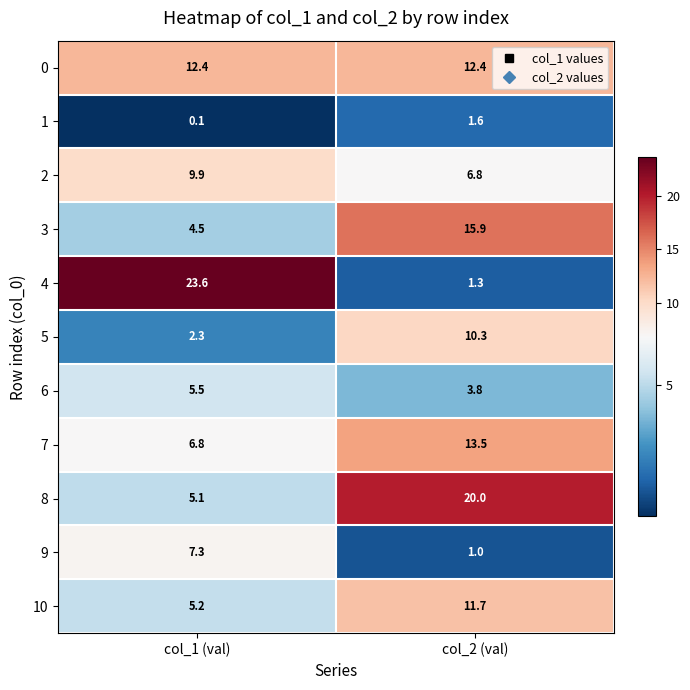

What is the sum of all 6 values?

9.3